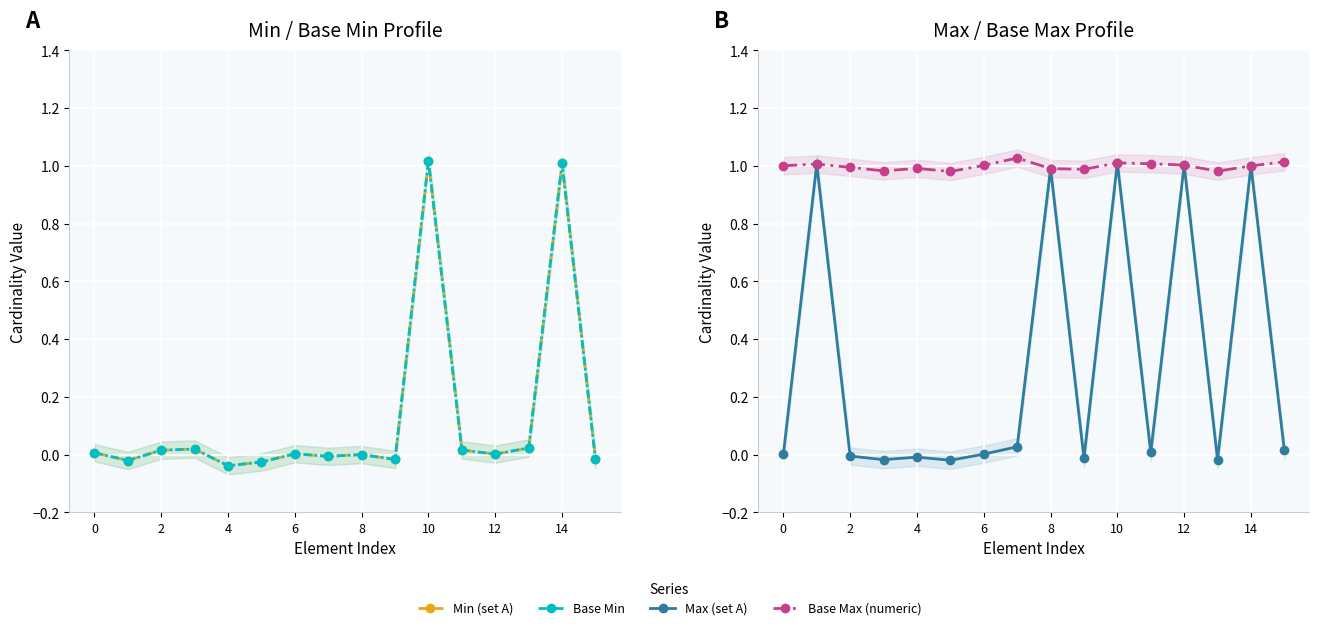

Which has a higher value, 2 or 14?

14